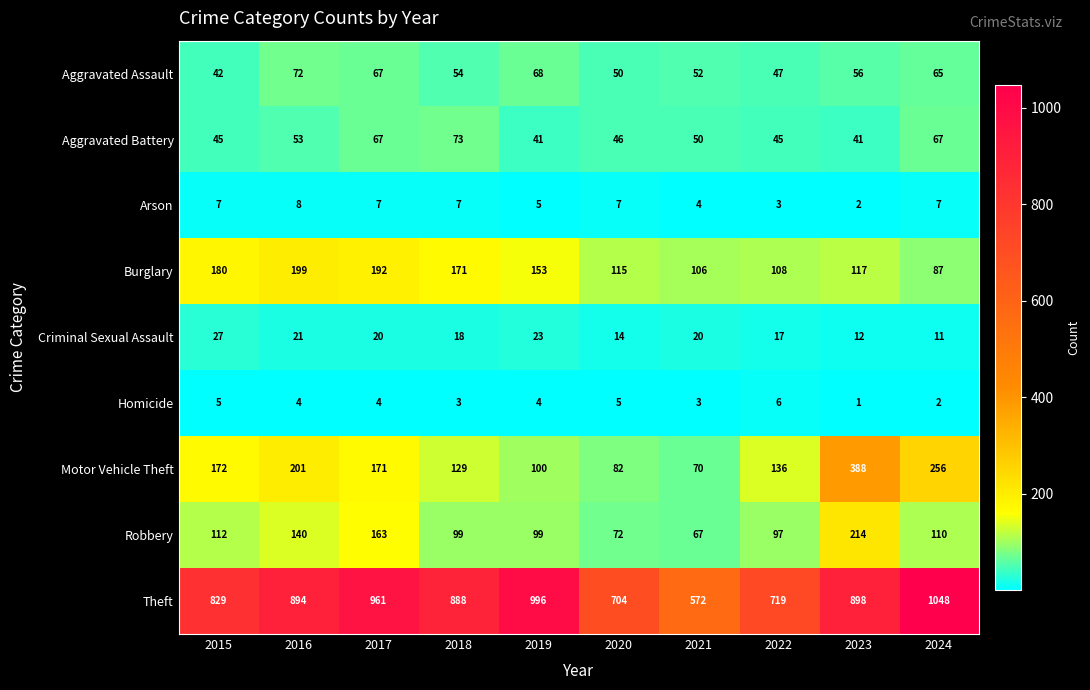

How many data points does each series have?

10